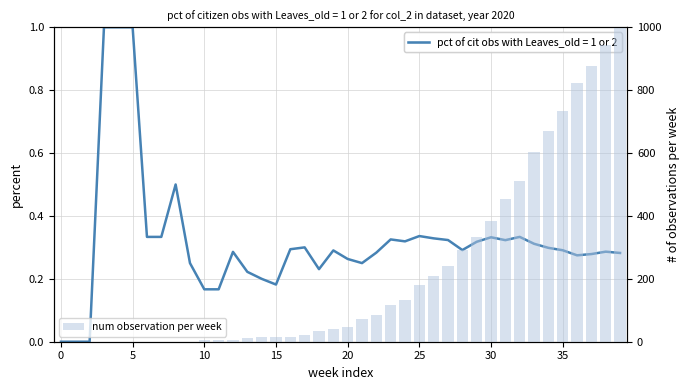

What is the change in value from 15 to 27?

+226.6